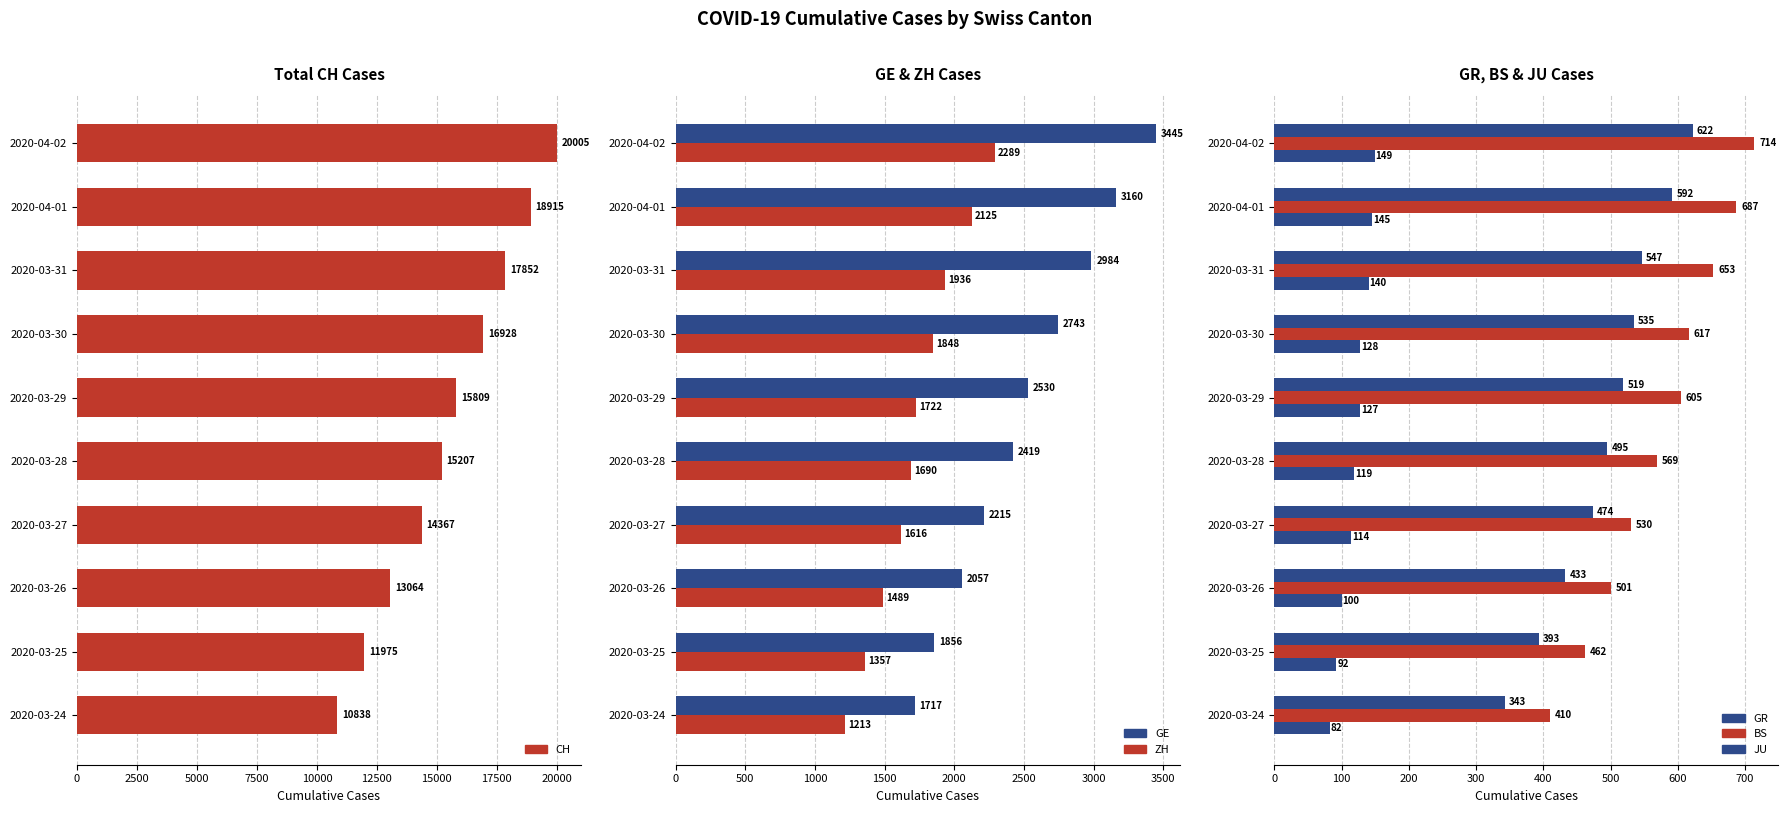

What are all the series names shown in the legend?

CH, GE, ZH, GR, BS, JU